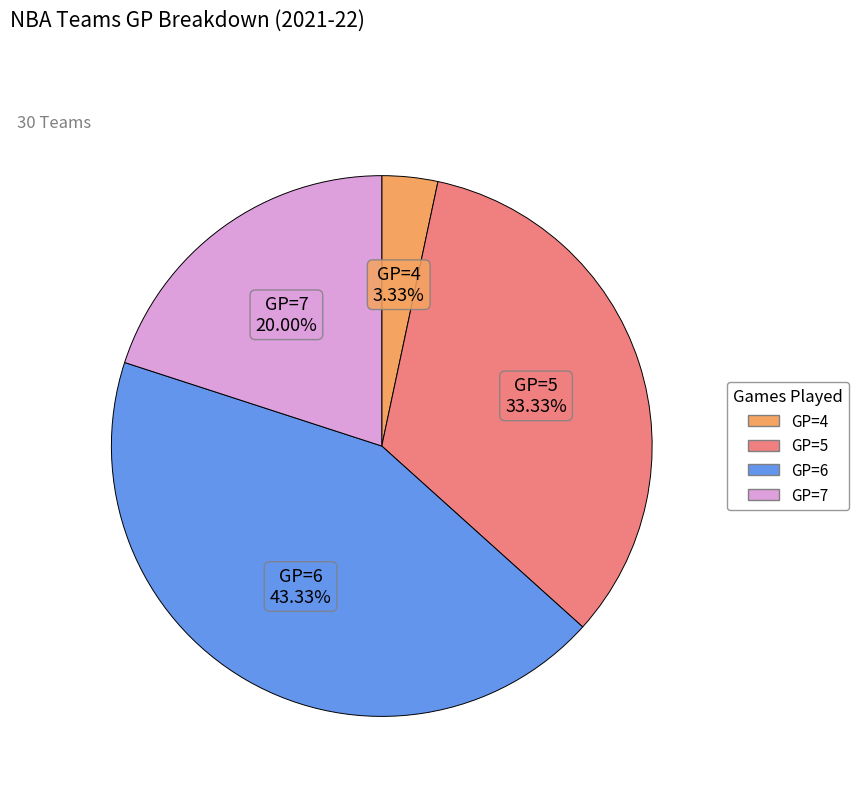

Is there any slice that represents more than half of the pie?

No